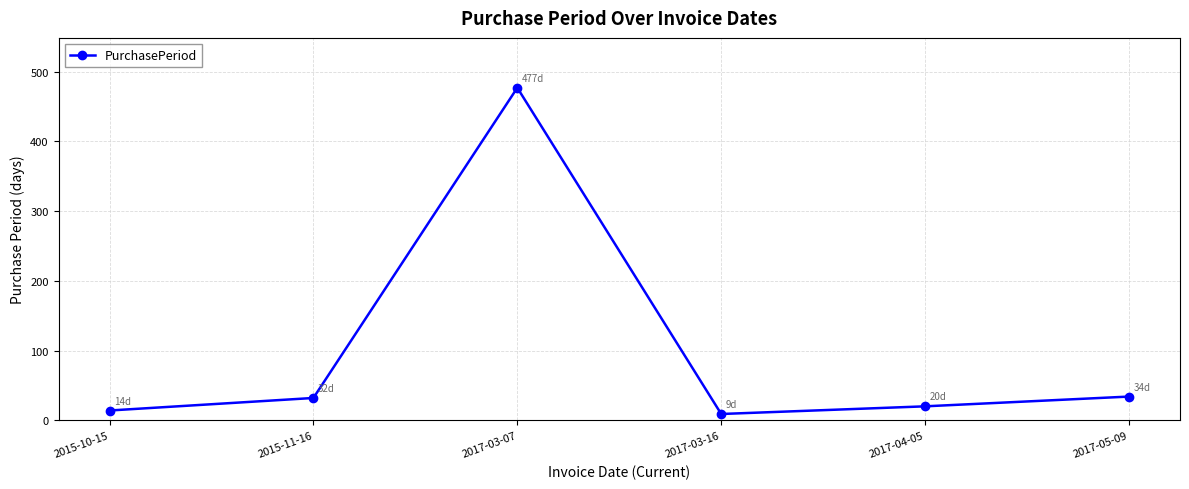

The value at 2017-04-05 is 20. True or false?

True